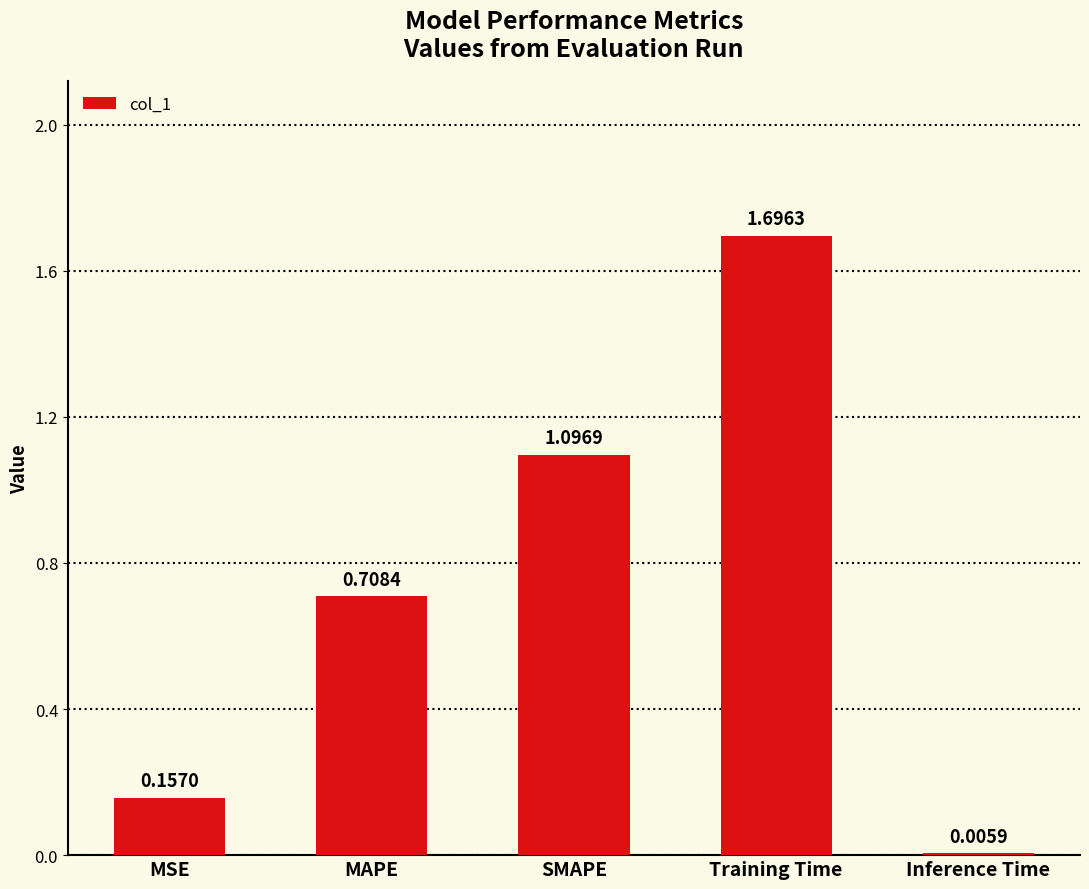

What is the sum of all values?

3.7